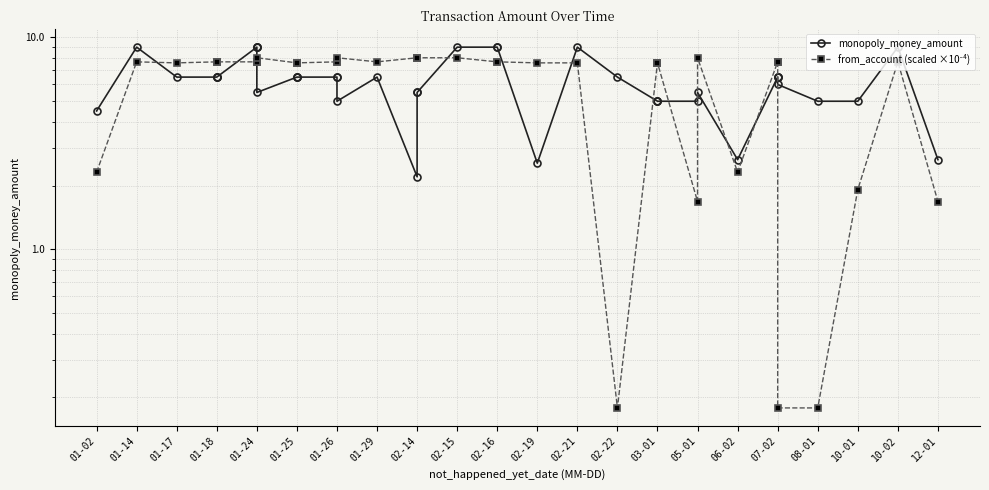

The value of from_account (scaled ×10⁻⁴) at 02-14 is 10.2. True or false?

False